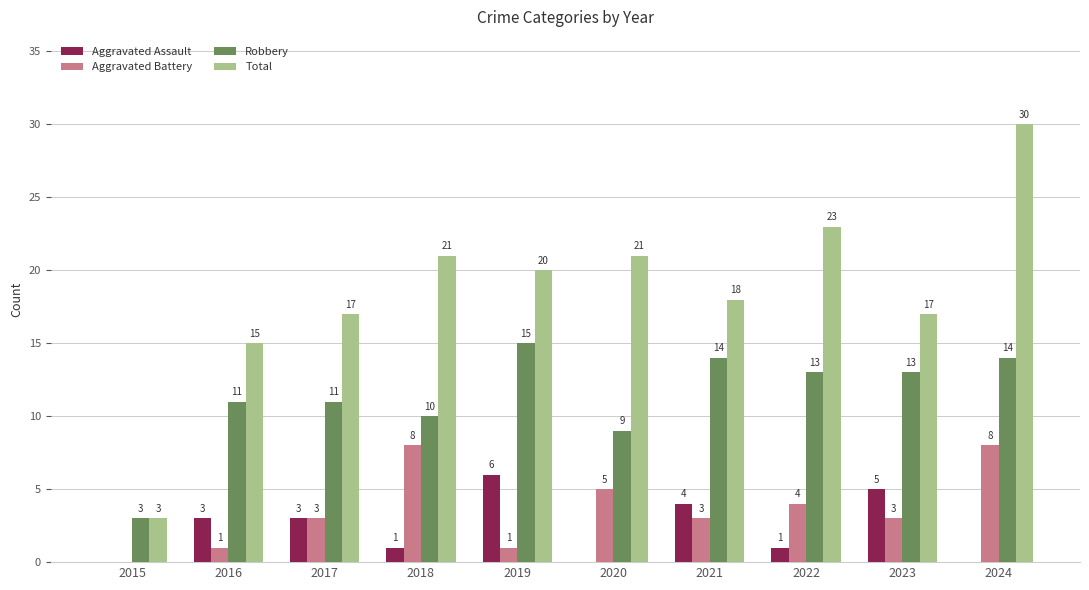

The value of Aggravated Battery at 2024 is 2. True or false?

False